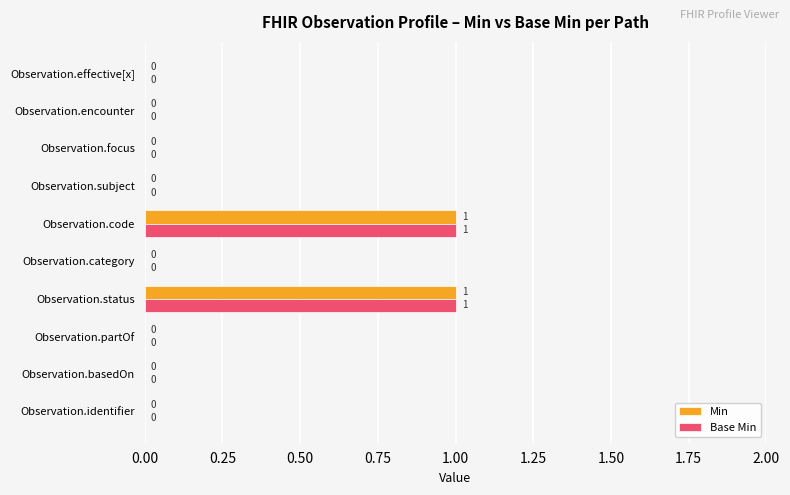

What are all the series names shown in the legend?

Min, Base Min